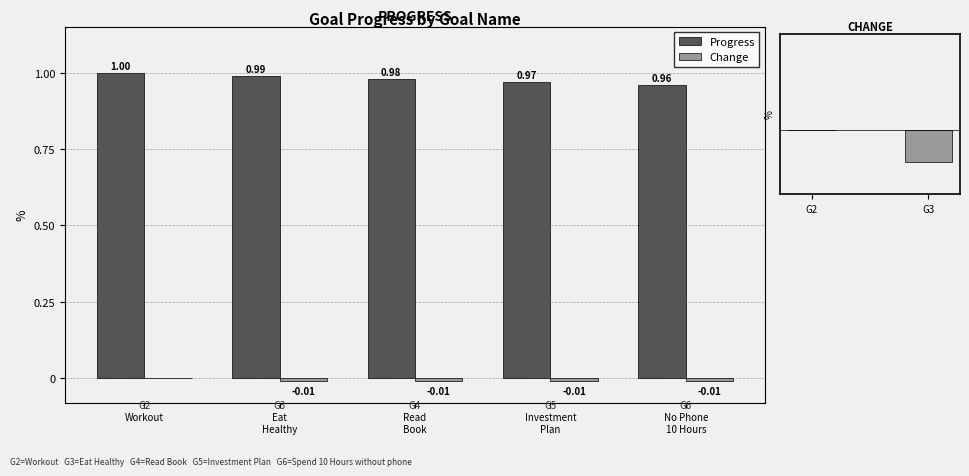

How many Progress values are between 0 and 1?

5